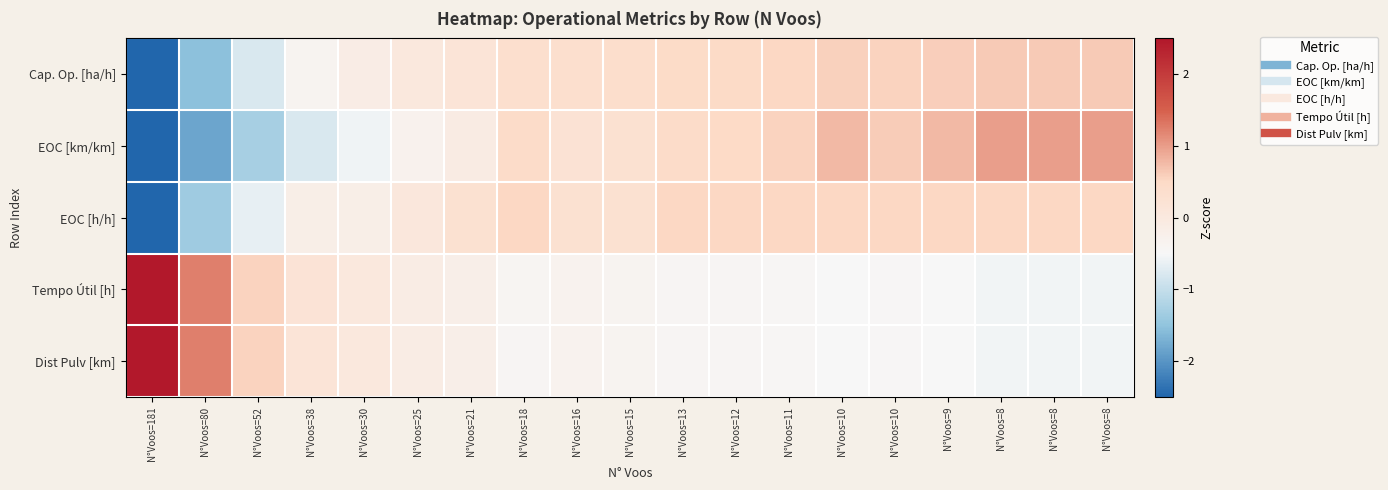

Which series changed the most between N°Voos=18 and N°Voos=13?

Cap. Op. [ha/h]